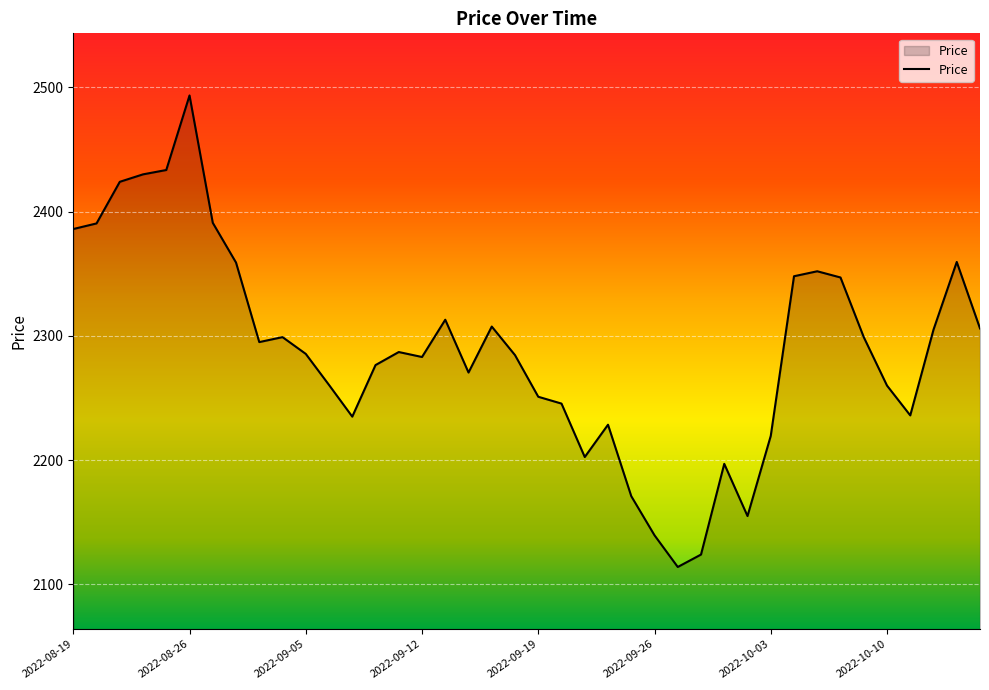

What is the difference between the maximum and minimum values?

379.5